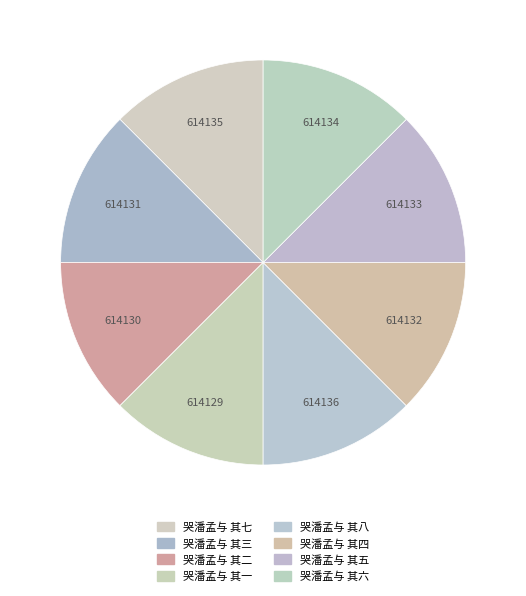

True or false: 哭潘孟与 其二 accounts for 12% of the total.

True